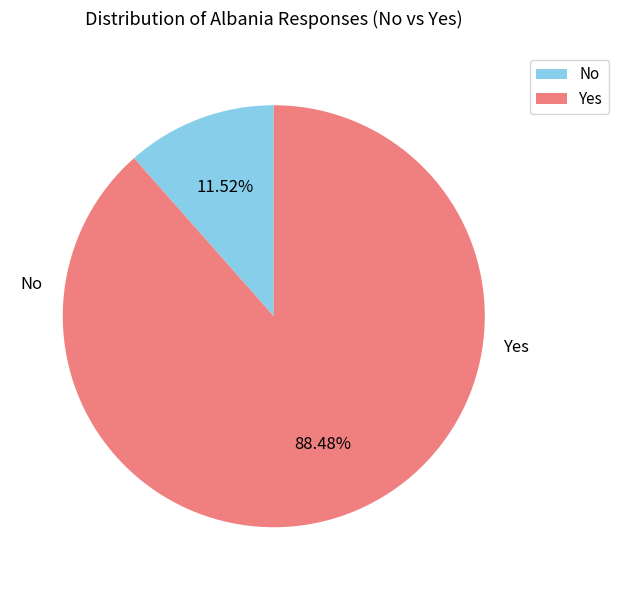

Is there any slice that represents more than half of the pie?

Yes